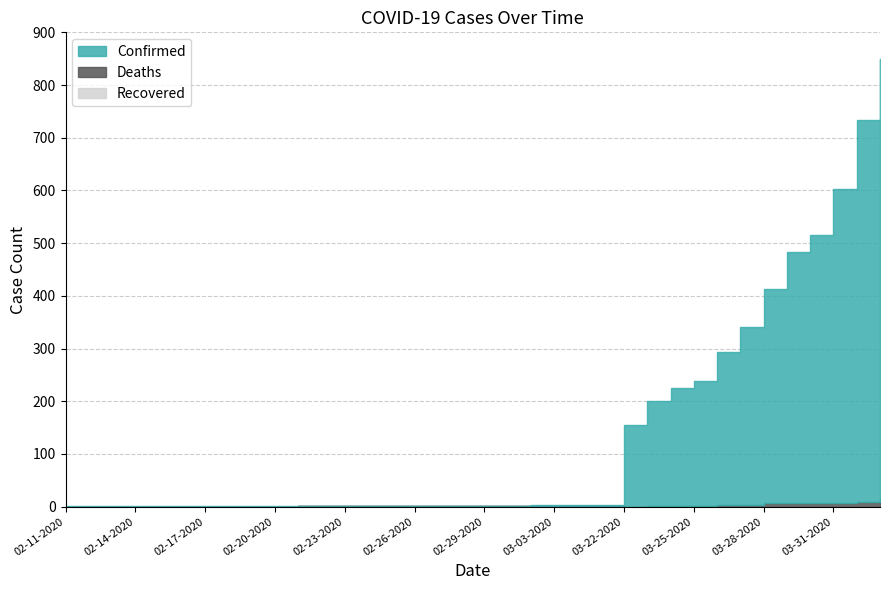

Reading right to left, what are all the values shown in this chart?

Confirmed: 04-02-2020=849	04-01-2020=733	03-31-2020=603	03-30-2020=515	03-29-2020=484	03-28-2020=413	03-27-2020=341	03-26-2020=293	03-25-2020=238	03-24-2020=226	03-23-2020=201	03-22-2020=155	03-05-2020=3	03-04-2020=3	03-03-2020=3	03-02-2020=3	03-01-2020=2	02-29-2020=2	02-28-2020=2	02-27-2020=2	02-26-2020=2	02-25-2020=2	02-24-2020=2	02-23-2020=2	02-22-2020=2	02-21-2020=2	02-20-2020=2	02-19-2020=2	02-18-2020=2	02-17-2020=2	02-16-2020=2	02-15-2020=2	02-14-2020=2	02-13-2020=2	02-12-2020=1	02-11-2020=1
Deaths: 04-02-2020=15	04-01-2020=9	03-31-2020=7	03-30-2020=7	03-29-2020=7	03-28-2020=6	03-27-2020=3	03-26-2020=3	03-25-2020=2	03-24-2020=1	03-23-2020=1	03-22-2020=0	03-05-2020=0	03-04-2020=0	03-03-2020=0	03-02-2020=0	03-01-2020=0	02-29-2020=0	02-28-2020=0	02-27-2020=0	02-26-2020=0	02-25-2020=0	02-24-2020=0	02-23-2020=0	02-22-2020=0	02-21-2020=0	02-20-2020=0	02-19-2020=0	02-18-2020=0	02-17-2020=0	02-16-2020=0	02-15-2020=0	02-14-2020=0	02-13-2020=0	02-12-2020=0	02-11-2020=0
Recovered: 04-02-2020=0	04-01-2020=0	03-31-2020=0	03-30-2020=0	03-29-2020=0	03-28-2020=0	03-27-2020=0	03-26-2020=0	03-25-2020=0	03-24-2020=0	03-23-2020=0	03-22-2020=0	03-05-2020=1	03-04-2020=1	03-03-2020=1	03-02-2020=1	03-01-2020=1	02-29-2020=1	02-28-2020=1	02-27-2020=1	02-26-2020=1	02-25-2020=1	02-24-2020=1	02-23-2020=1	02-22-2020=1	02-21-2020=1	02-20-2020=0	02-19-2020=0	02-18-2020=0	02-17-2020=0	02-16-2020=0	02-15-2020=0	02-14-2020=0	02-13-2020=0	02-12-2020=0	02-11-2020=0